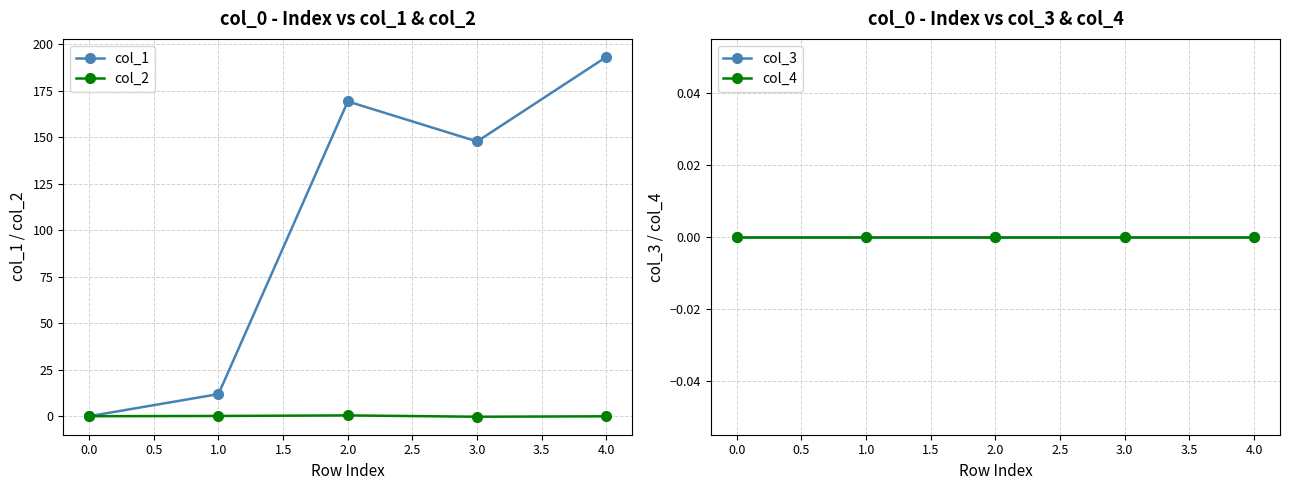

List the series in order of their peak value, lowest first.

col_3, col_4, col_2, col_1